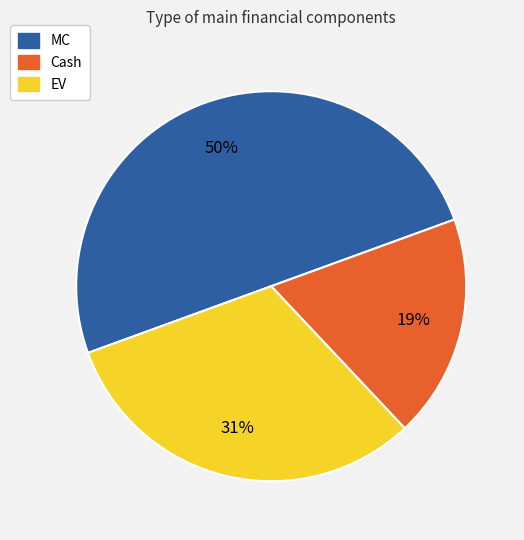

To the nearest percent, what is the difference between the EV and MC slice percentages?

19%